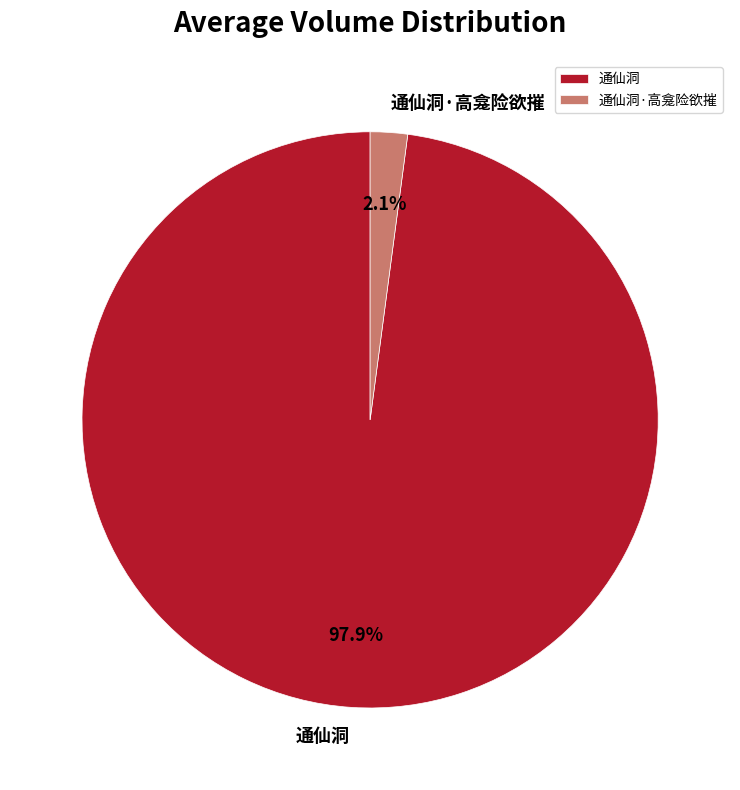

To the nearest percent, what portion does 通仙洞 represent?

98%